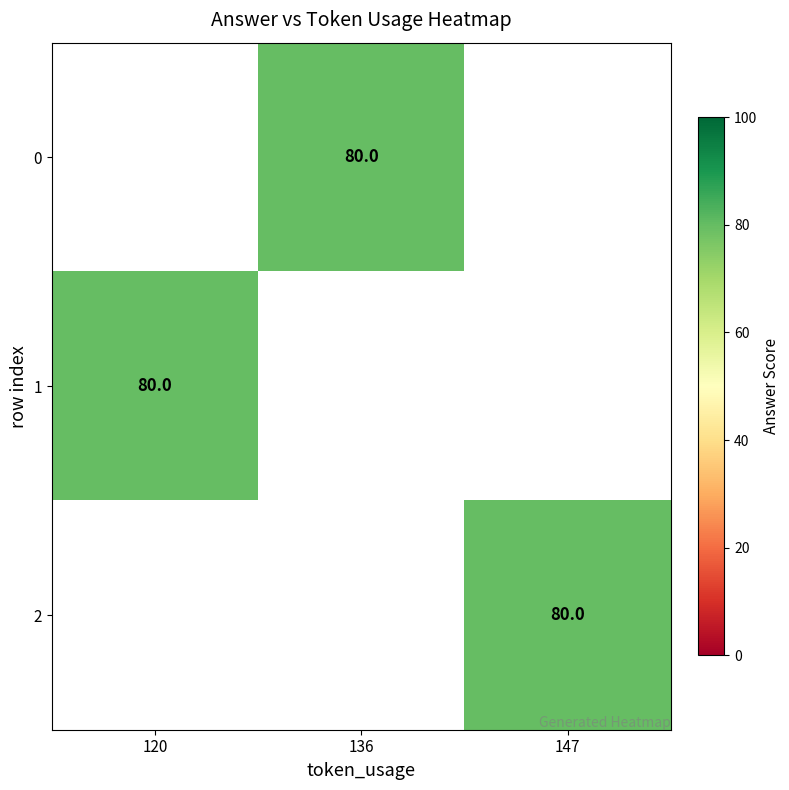

Which label corresponds to the largest value in the chart?

136